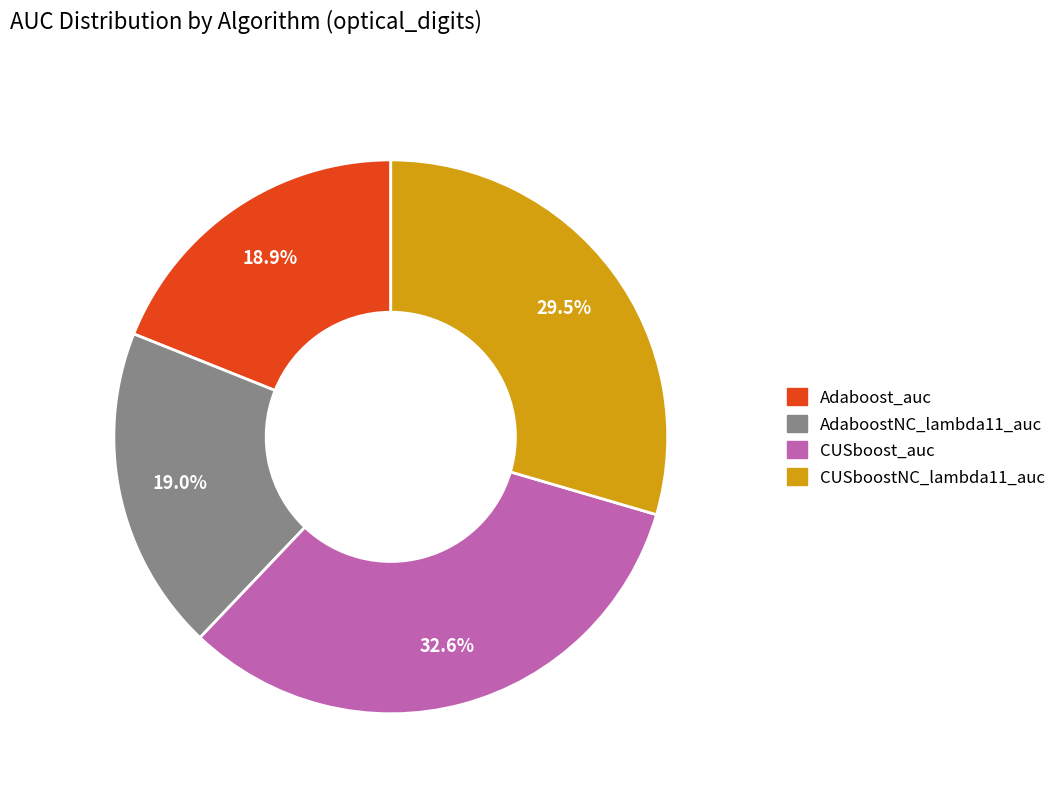

True or false: Adaboost_auc accounts for 19% of the total.

True